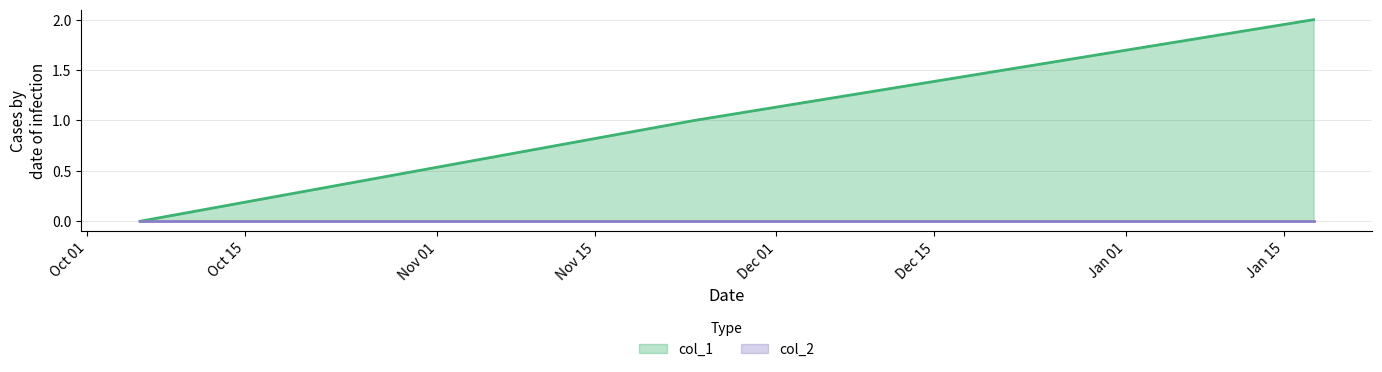

Which category has the highest value across all series?

1516198664